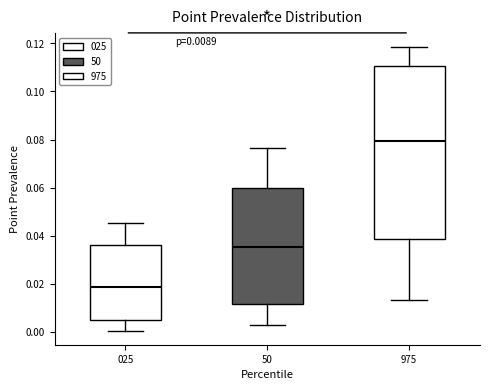

Which box is the tallest, from its lower edge to its upper edge?

975